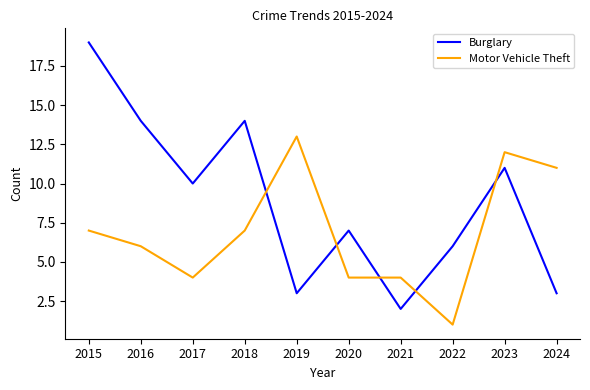

True or false: Burglary has more than 1 interior local peaks.

True